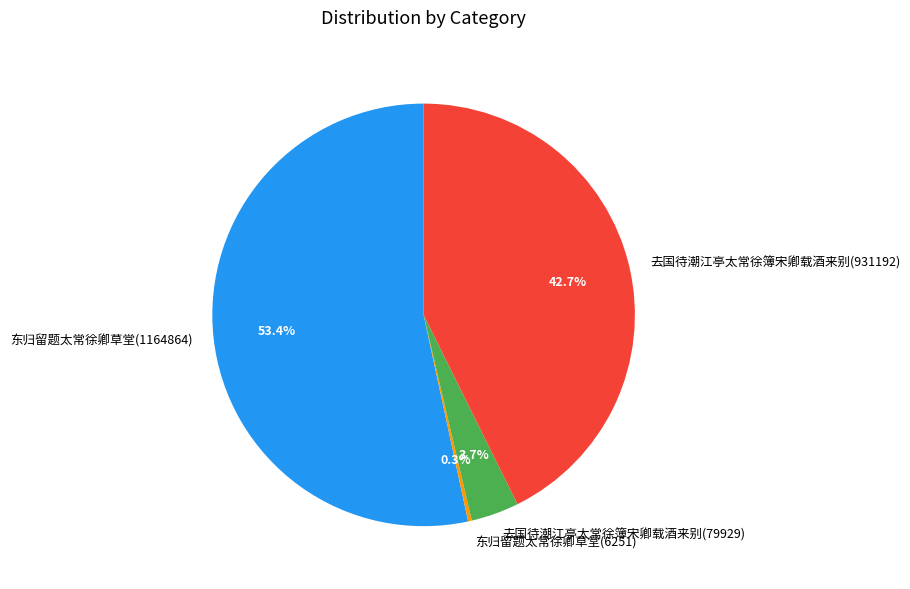

Do 去国待潮江亭太常徐簿宋卿载酒来别(79929) and 东归留题太常徐卿草堂(6251) together represent more than half of the pie?

No